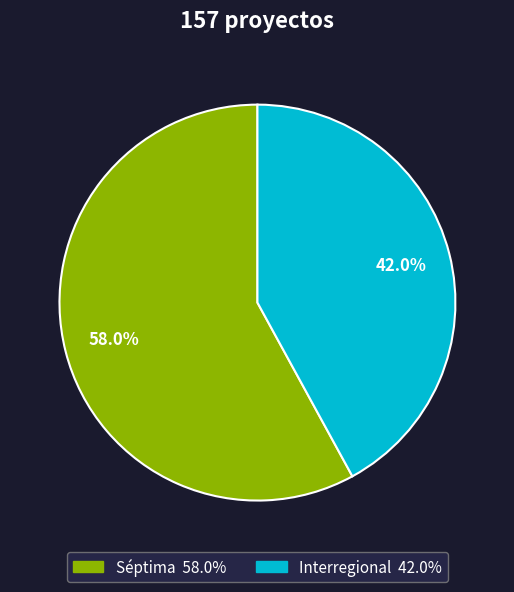

Which category accounts for the majority?

Séptima